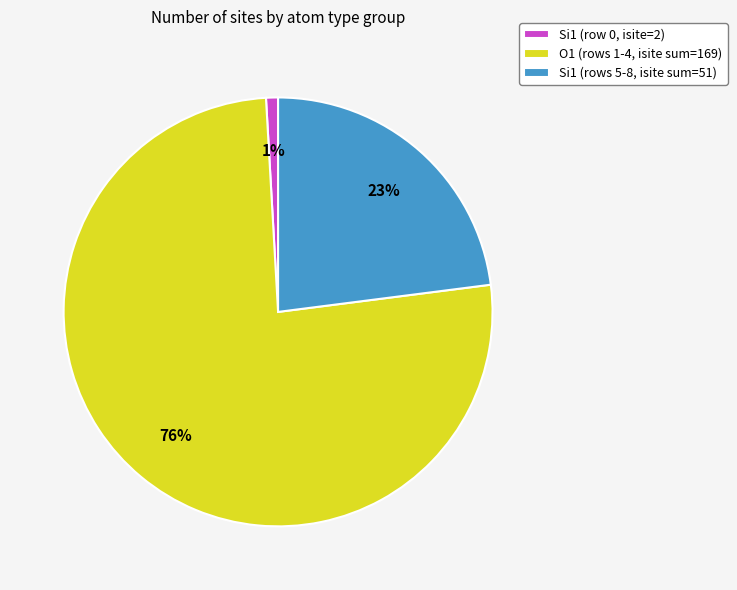

Which has a higher value, O1 (rows 1-4, isite sum=169) or Si1 (rows 5-8, isite sum=51)?

O1 (rows 1-4, isite sum=169)